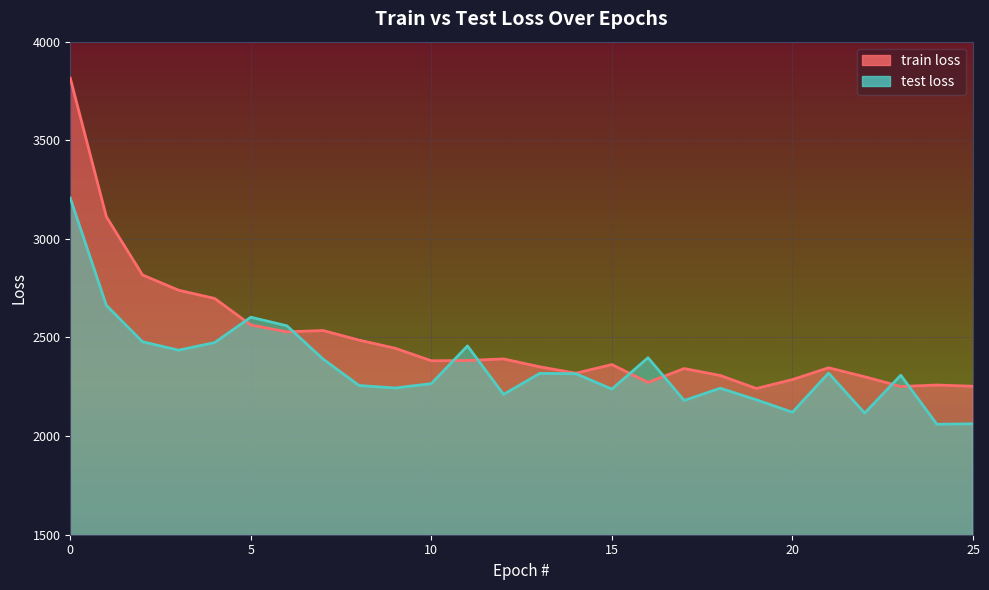

Reading right to left, extract all data points from this chart.

train loss: 25=2252.7	24=2258.9	23=2251.5	22=2301.0	21=2346.4	20=2286.6	19=2241.4	18=2307.3	17=2342.4	16=2272.1	15=2362.7	14=2318.9	13=2351.4	12=2391.3	11=2383.5	10=2381.9	9=2445.4	8=2486.6	7=2535.3	6=2528.7	5=2563.5	4=2697.8	3=2739.8	2=2817.1	1=3112.2	0=3814.7
test loss: 25=2062.6	24=2060.1	23=2308.7	22=2116.7	21=2319.8	20=2120.9	19=2184.3	18=2242.7	17=2180.8	16=2397.5	15=2238.3	14=2316.5	13=2317.9	12=2211.3	11=2457.2	10=2266.0	9=2244.0	8=2256.4	7=2390.8	6=2559.2	5=2602.9	4=2474.4	3=2435.6	2=2478.4	1=2662.8	0=3206.7